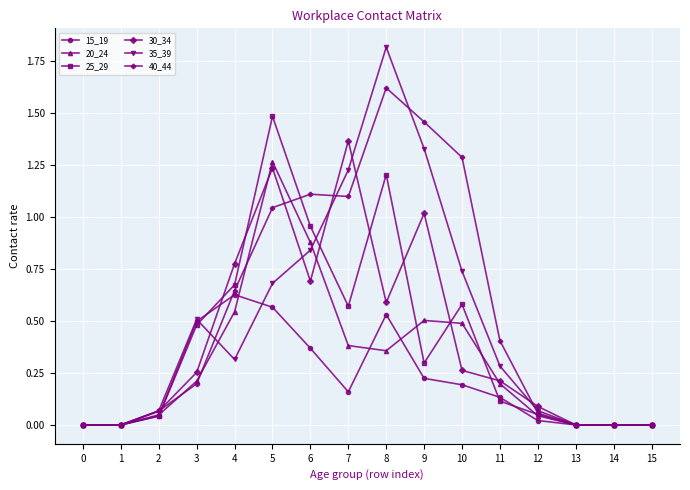

What is the maximum value shown in the chart?

1.8